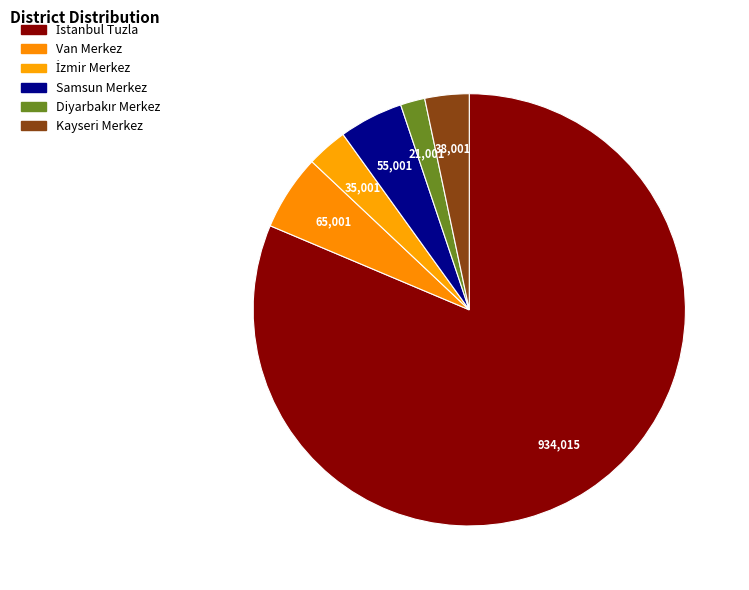

What is the total percentage of İzmir Merkez and Diyarbakır Merkez?

4.9%